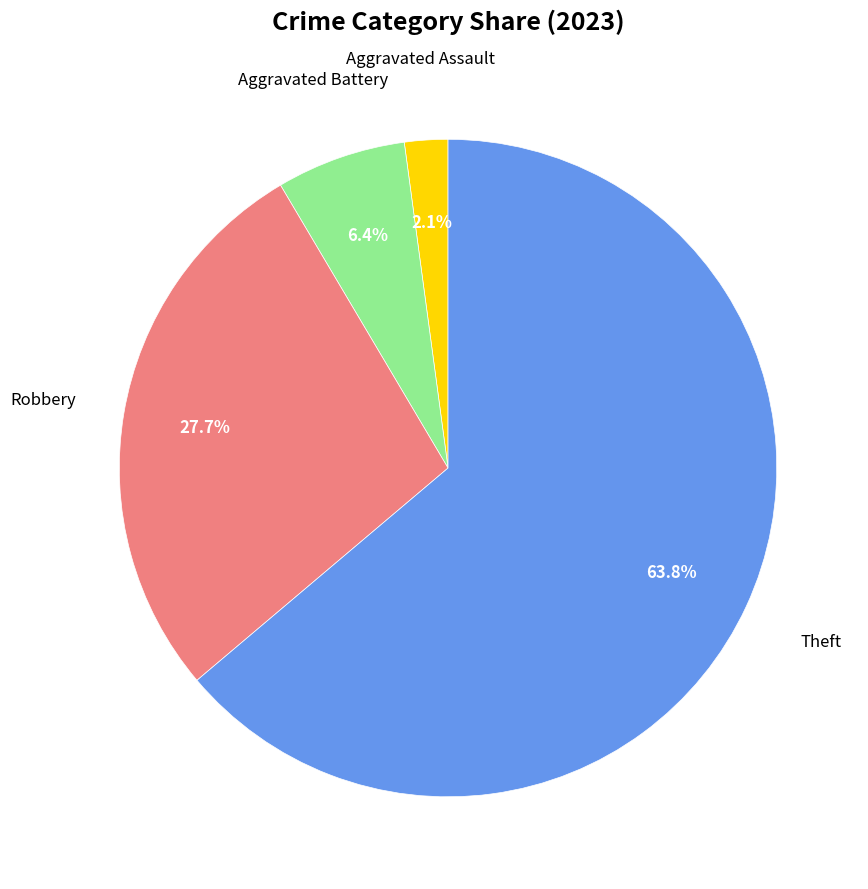

Which category accounts for the majority?

Theft